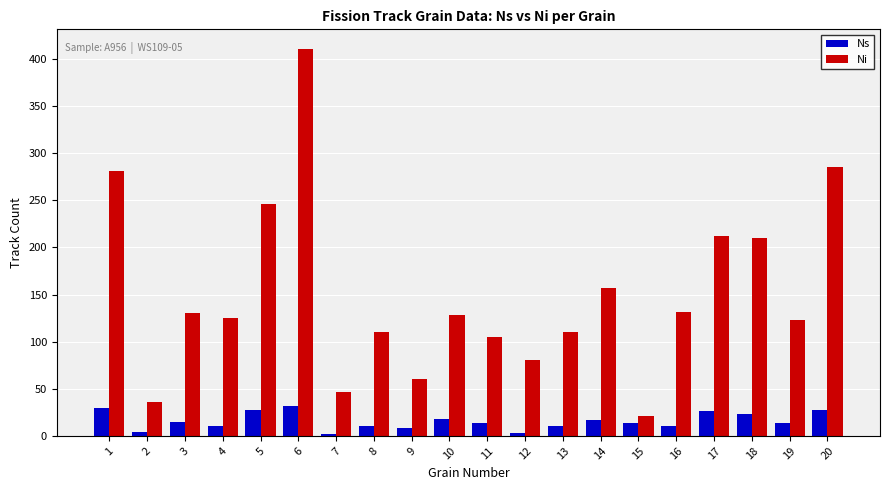

What are all the series names shown in the legend?

Ns, Ni